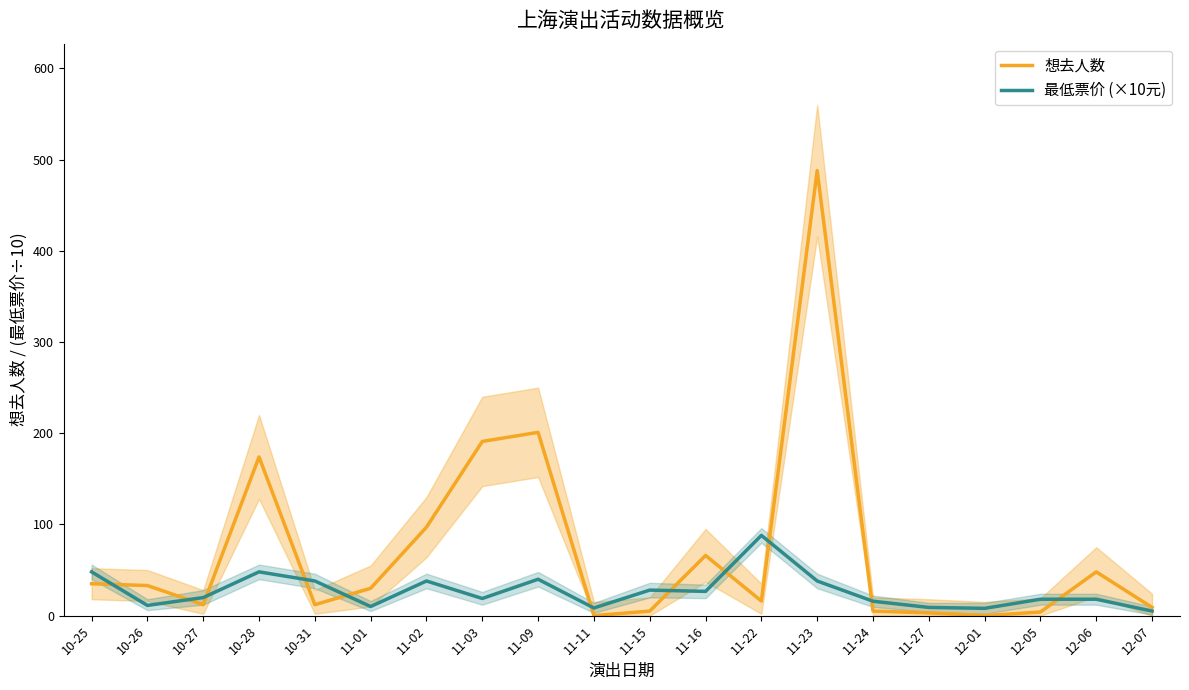

Does the chart have visible grid lines?

No